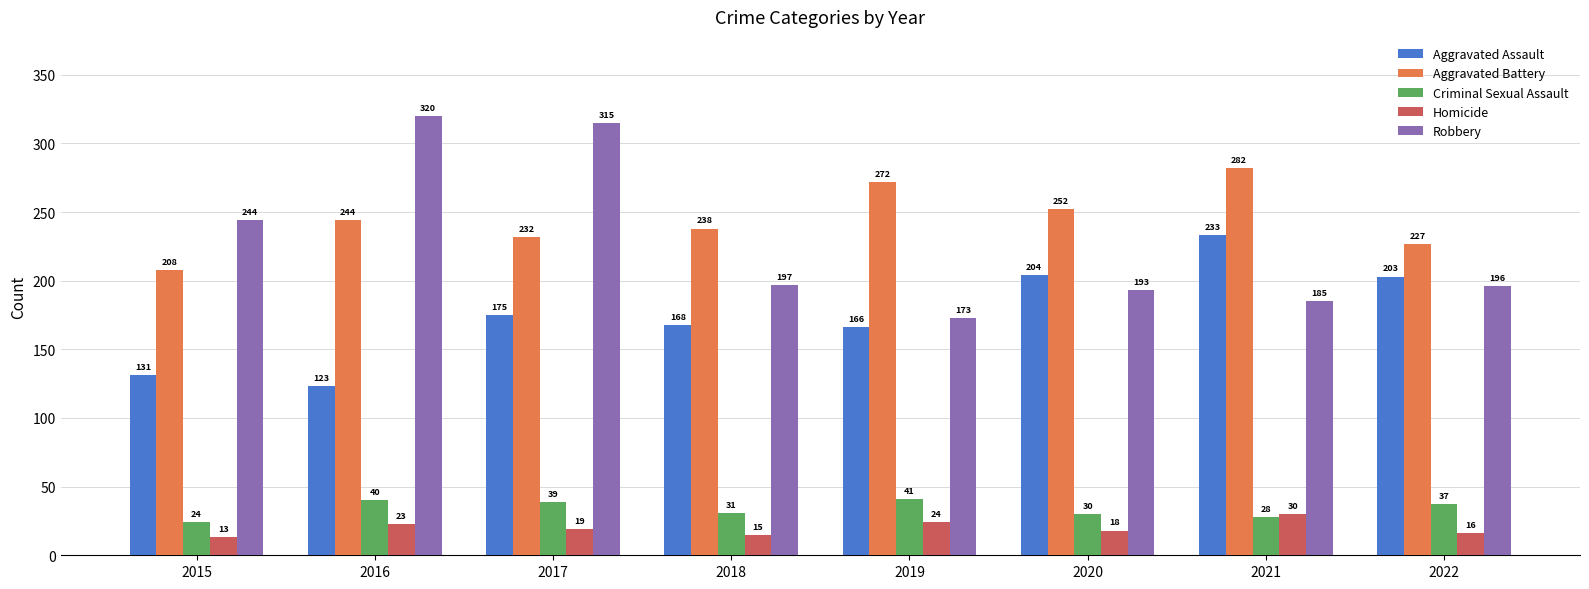

Between 2018 and 2019, which series saw the biggest shift?

Aggravated Battery